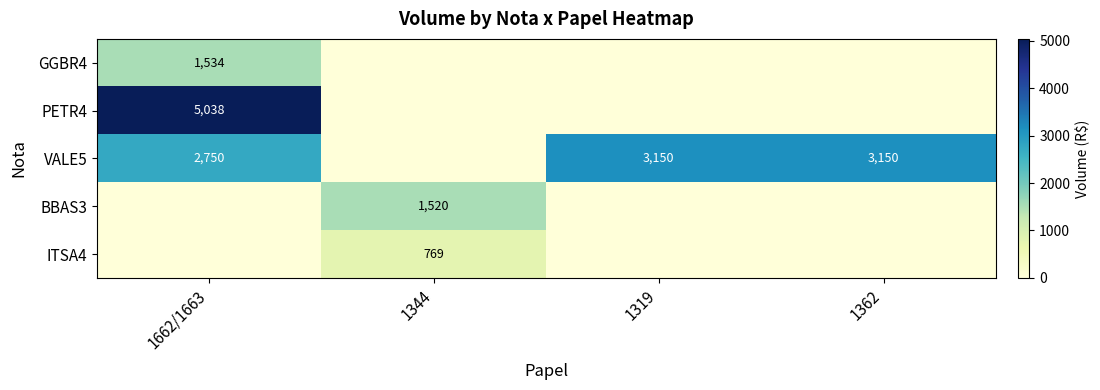

The BBAS3 series shows 819 at 1344. True or false?

False